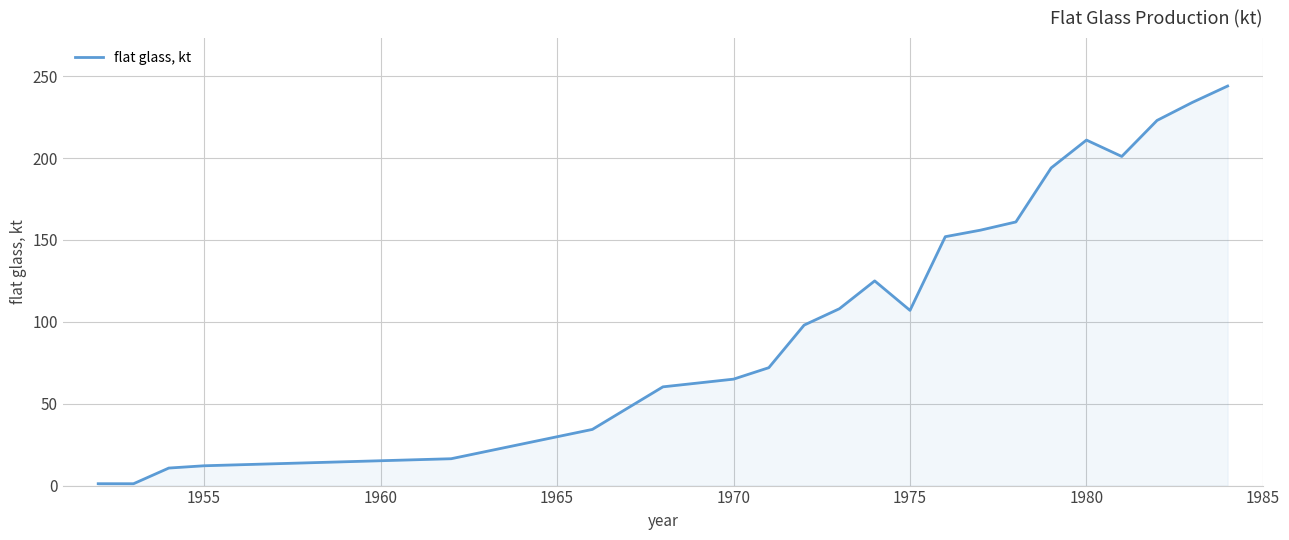

What is the smallest value displayed?

1.1